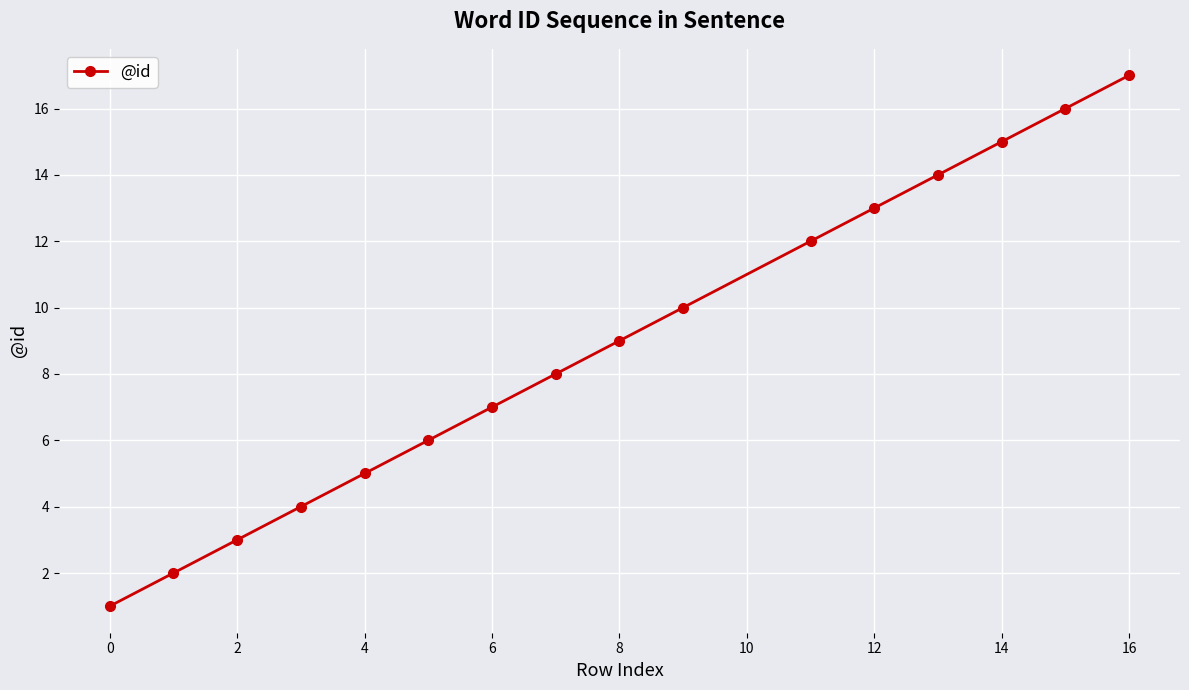

Does the chart have visible grid lines?

Yes